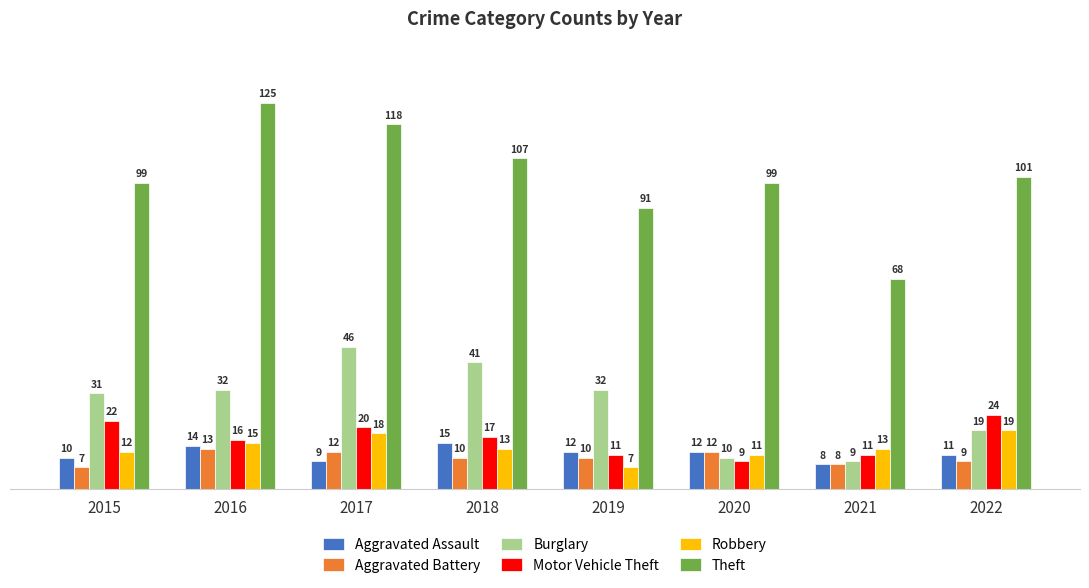

How many series are shown in this chart?

6